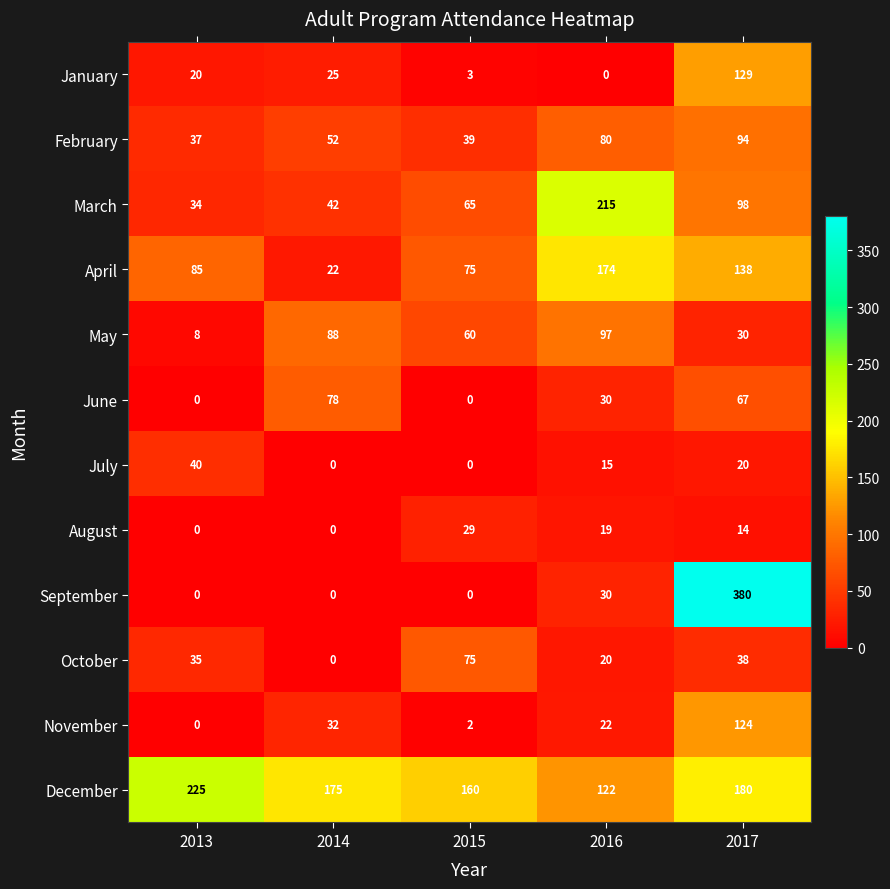

What is the difference between the maximum and minimum values in the August series?

29